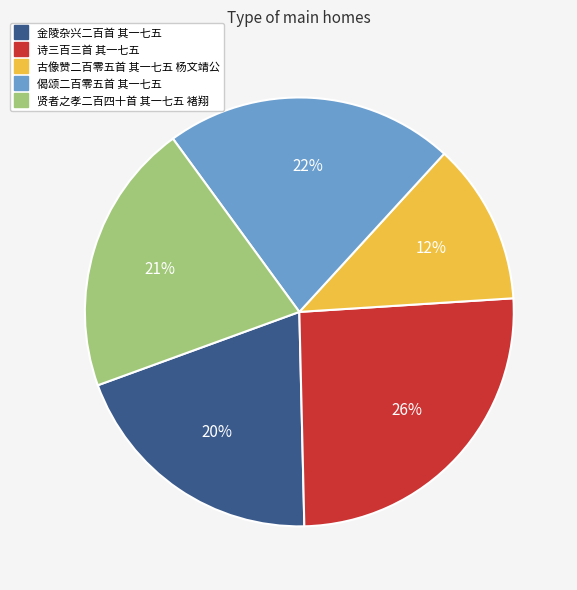

True or false: 金陵杂兴二百首 其一七五 accounts for 13% of the total.

False